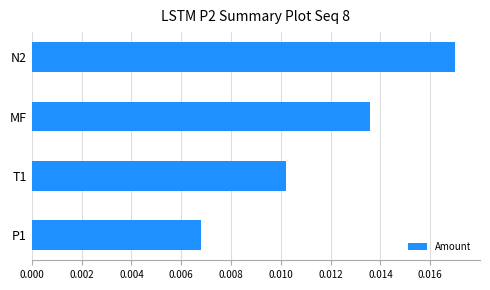

How many bars are there in total?

4